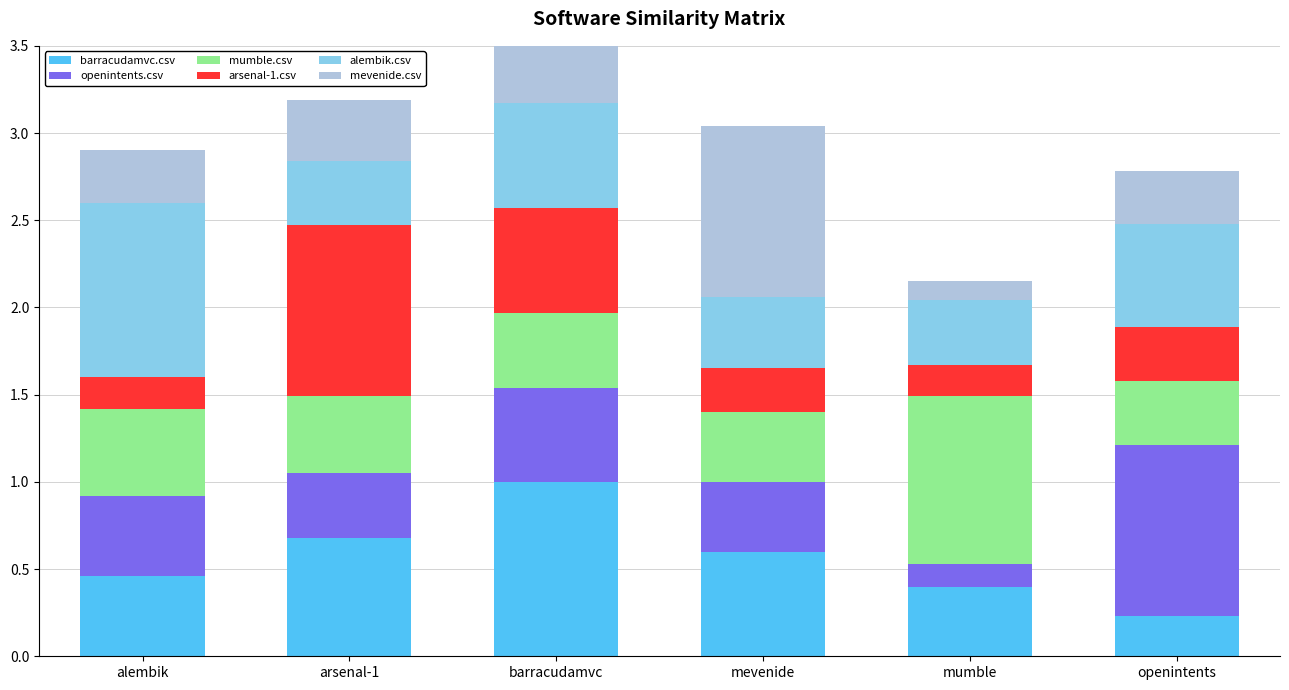

Which has a higher value, arsenal-1 or openintents?

arsenal-1